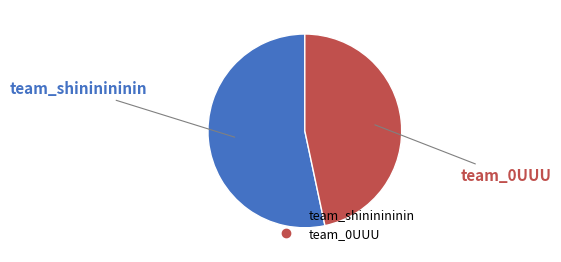

Which slice is the largest?

team_shininininin